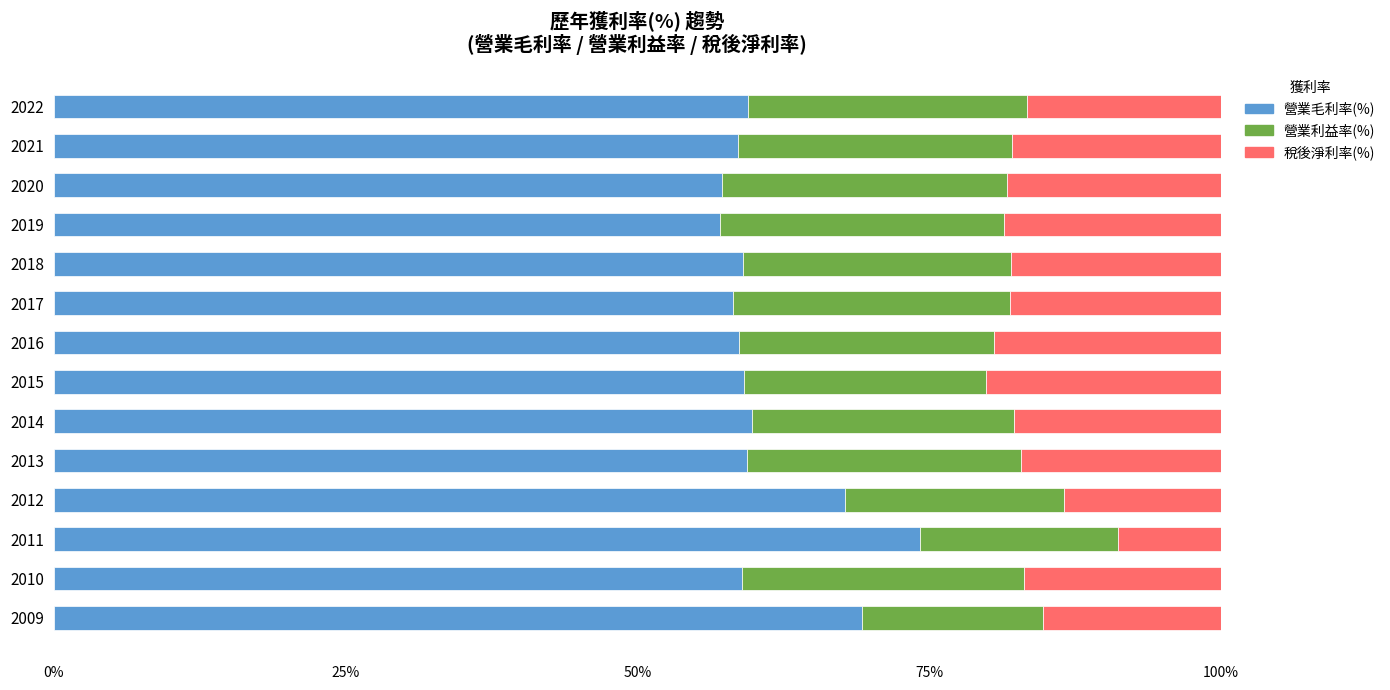

At which label does 營業毛利率(%) reach its peak?

2011